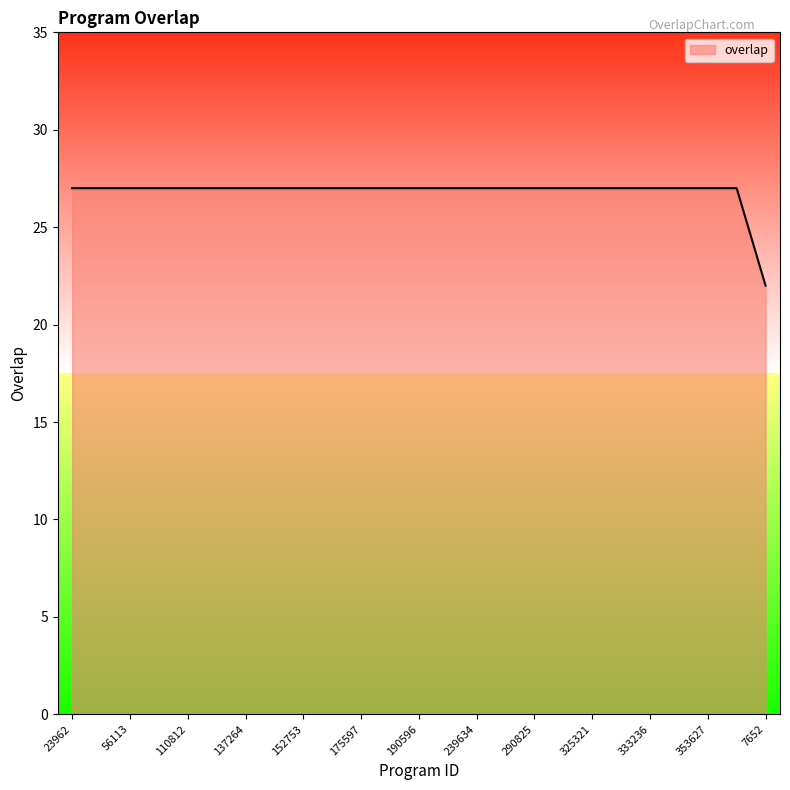

Reading left to right, transcribe all the data shown in this chart.

27	27	27	27	27	27	27	27	27	27	27	27	27	27	27	27	27	27	27	27	27	27	27	27	22